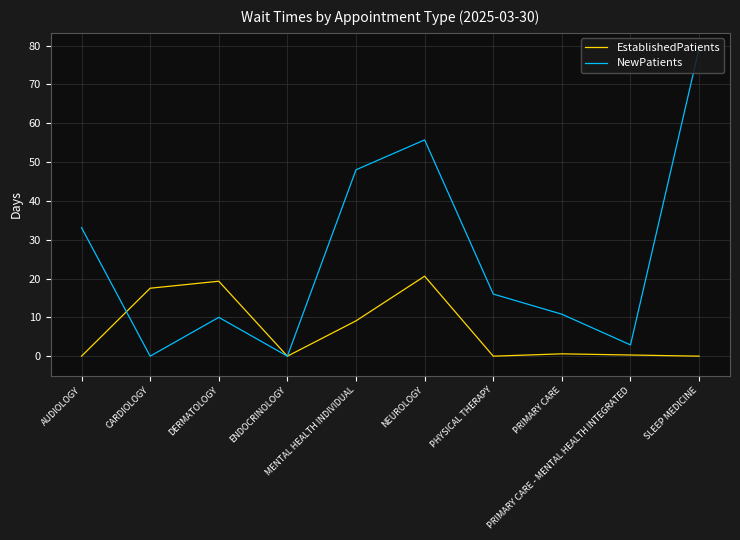

At how many categories does at least one series exceed 6?

8